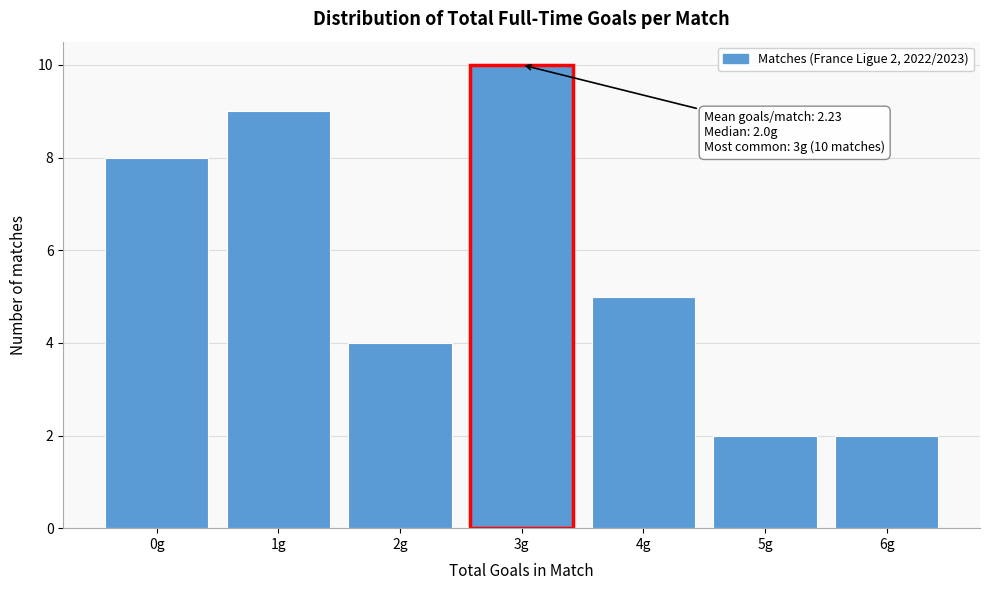

Reading right to left, what are all the values shown in this chart?

2	2	5	10	4	9	8